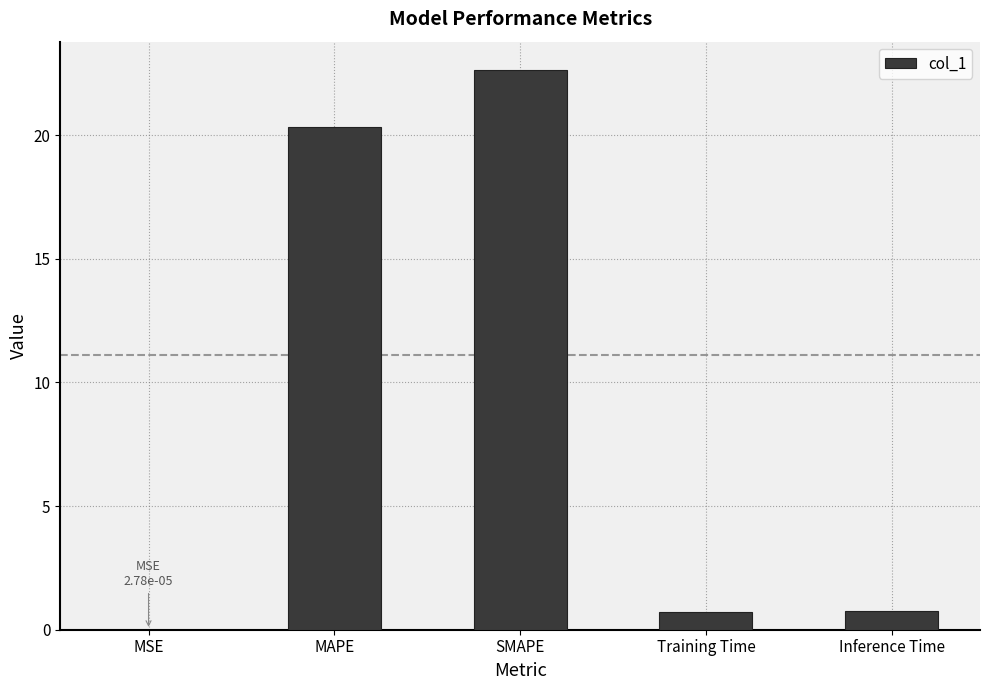

What is the change in value from MAPE to Inference Time?

-19.6